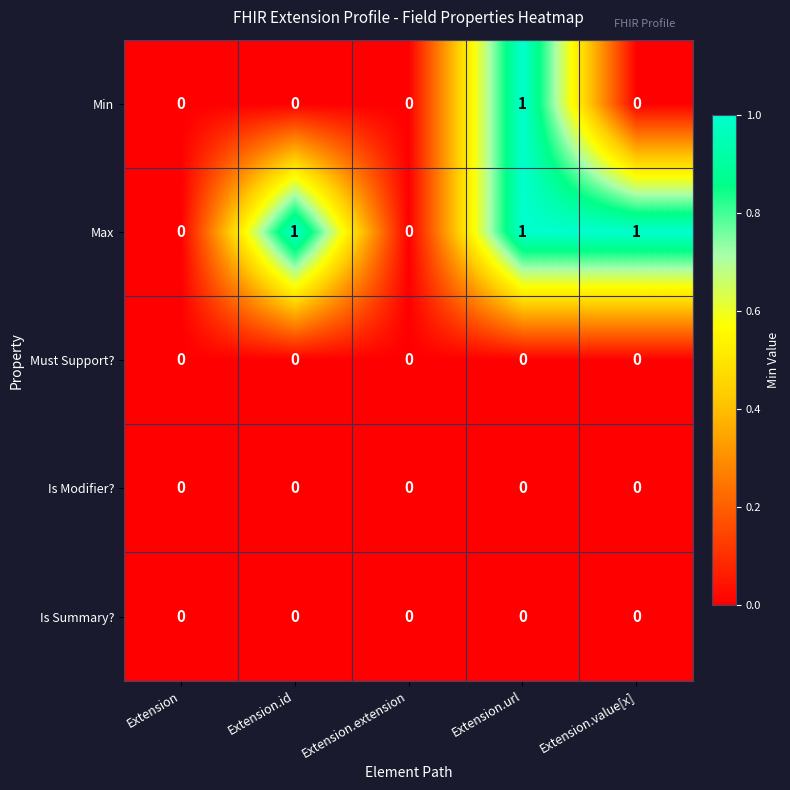

At which label does Min reach its peak?

Extension.url